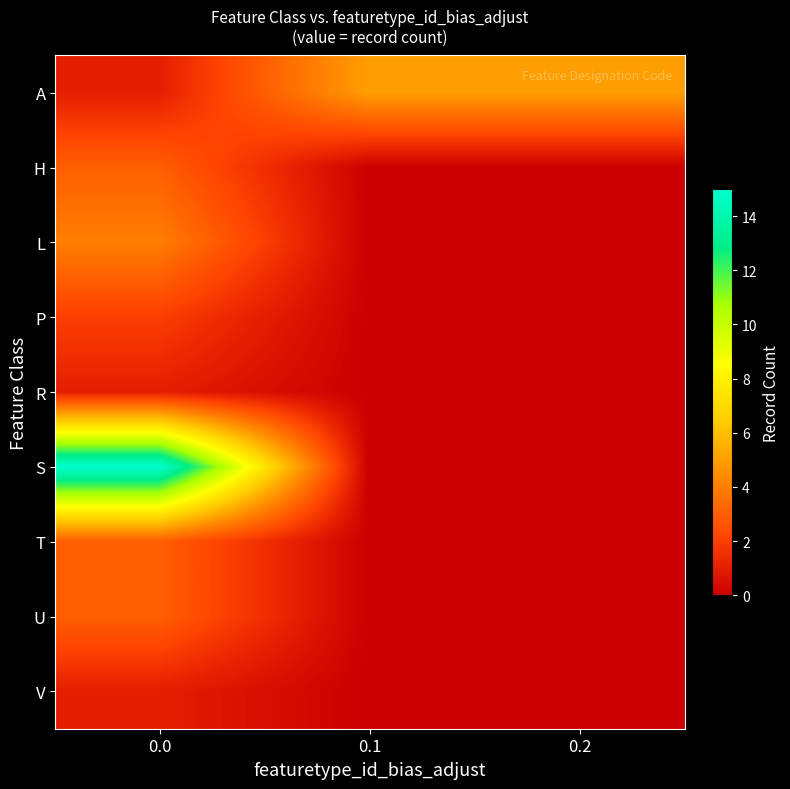

How many series are shown in this chart?

9